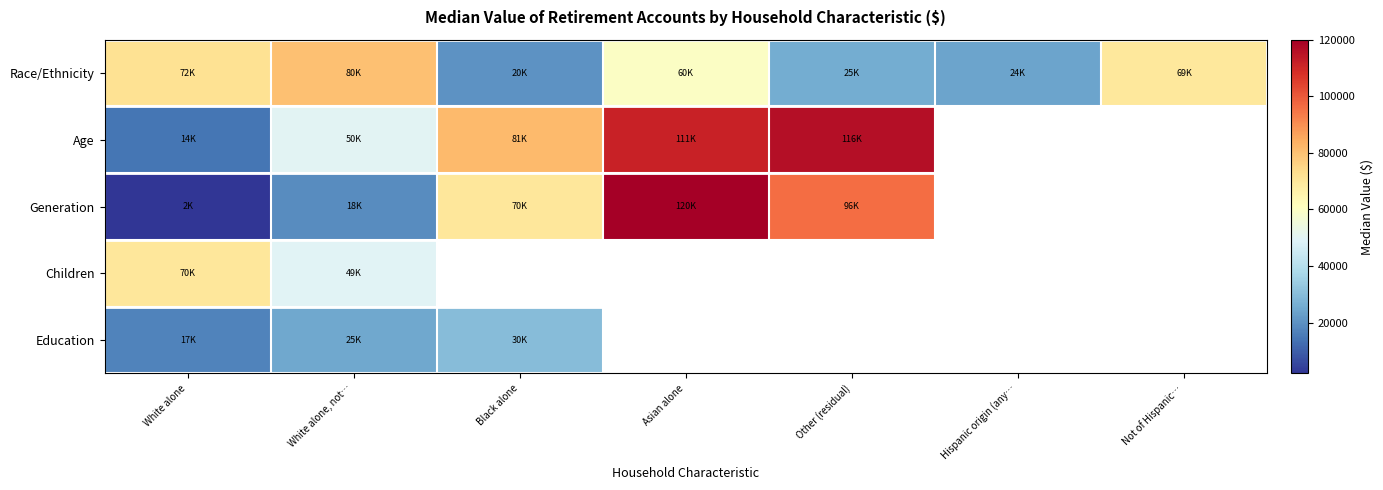

Which series changed the most between Other (residual) and Hispanic origin (any…?

Race/Ethnicity